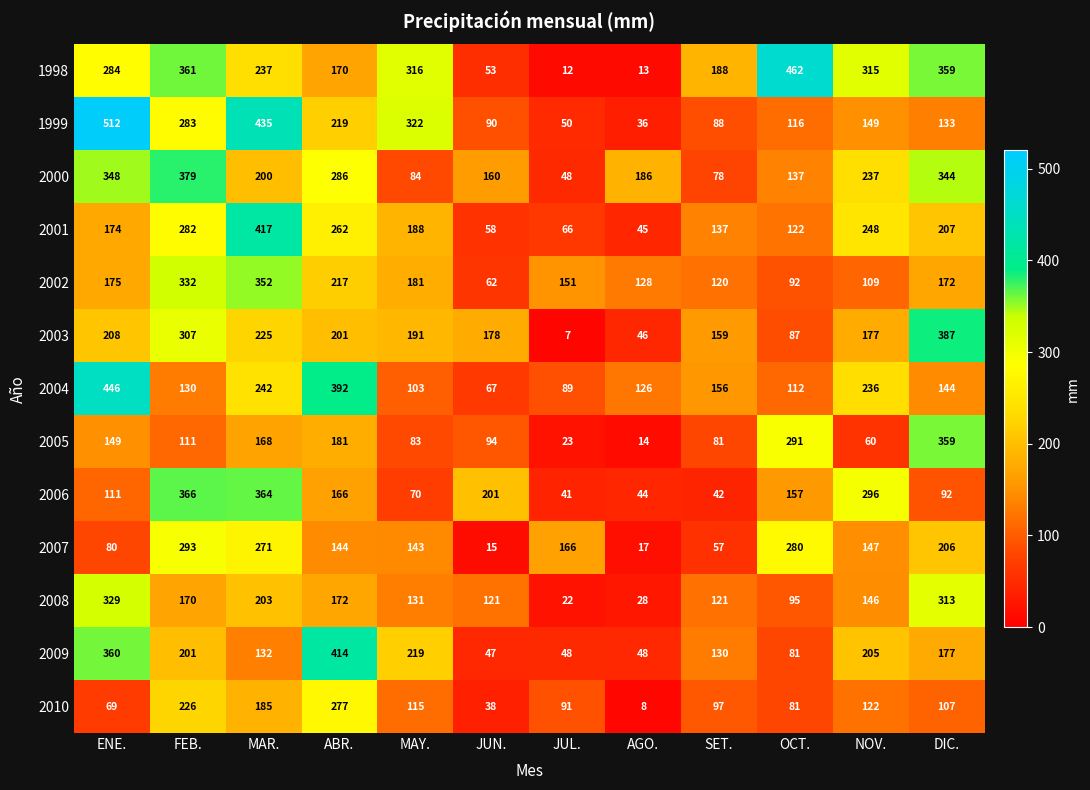

Which series has the largest total across all categories?

1998